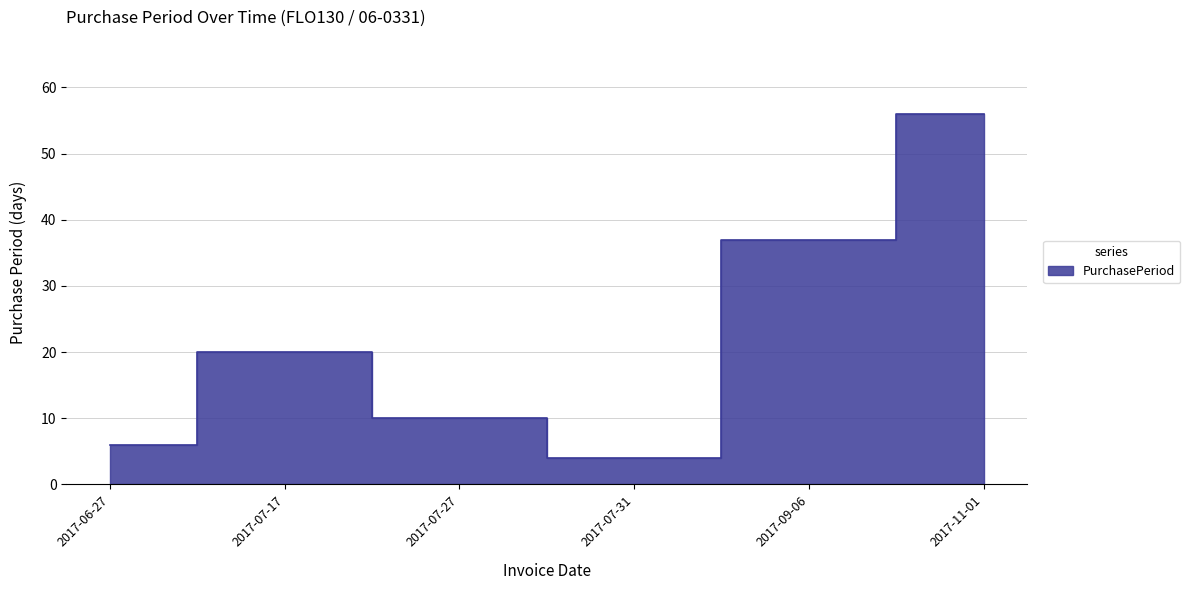

True or false: the data shows 35 at 2017-07-17.

False